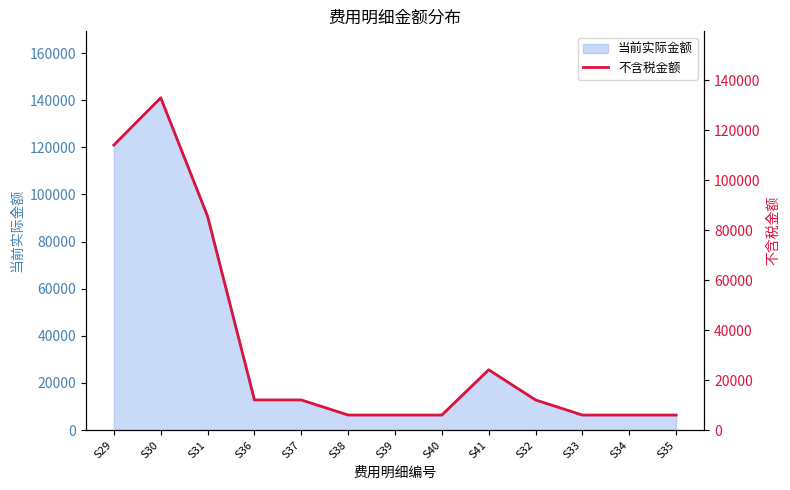

At which label is 当前实际金额 closest to 73700?

S31